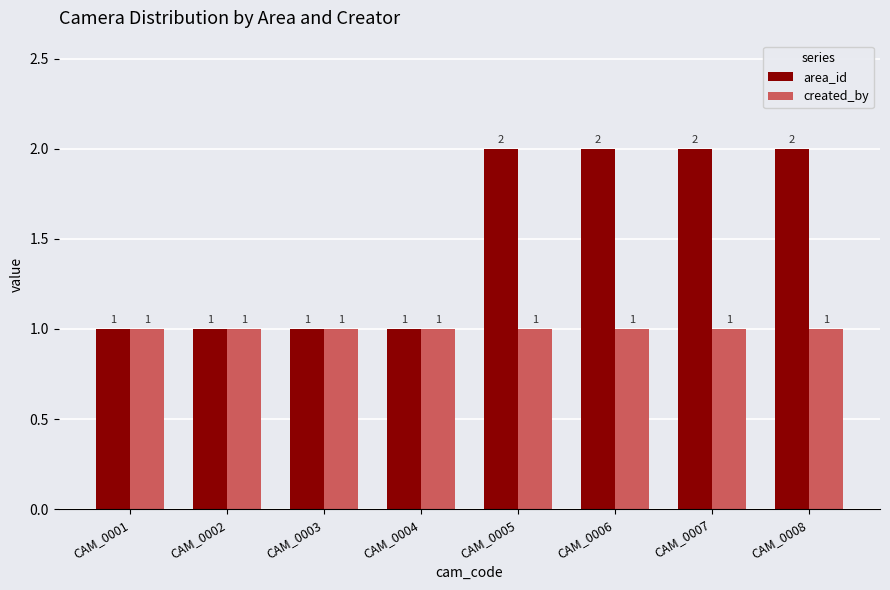

Rank the series by their average value, from lowest to highest.

created_by, area_id